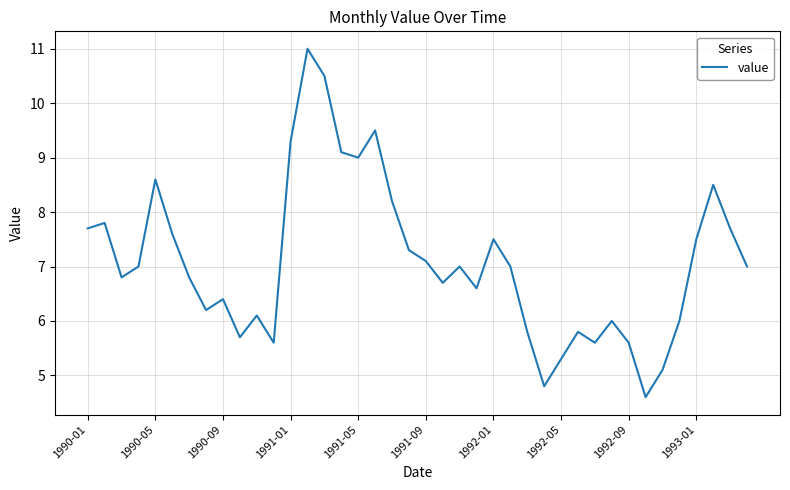

What is the minimum value shown in the chart?

4.6